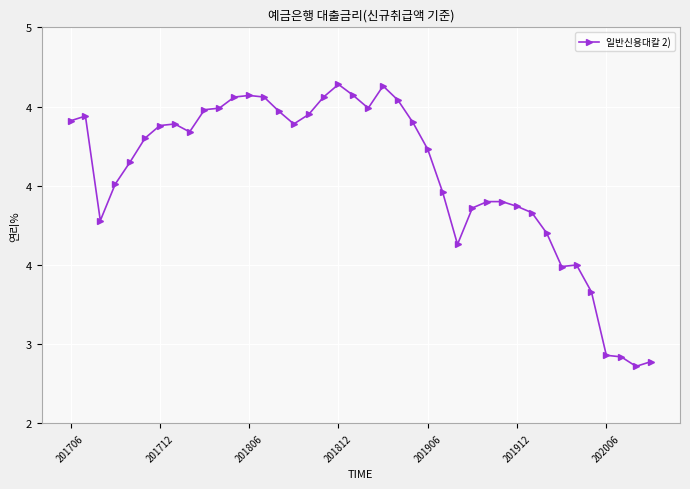

How many points are higher than both their immediate neighbors (excluding endpoints)?

6